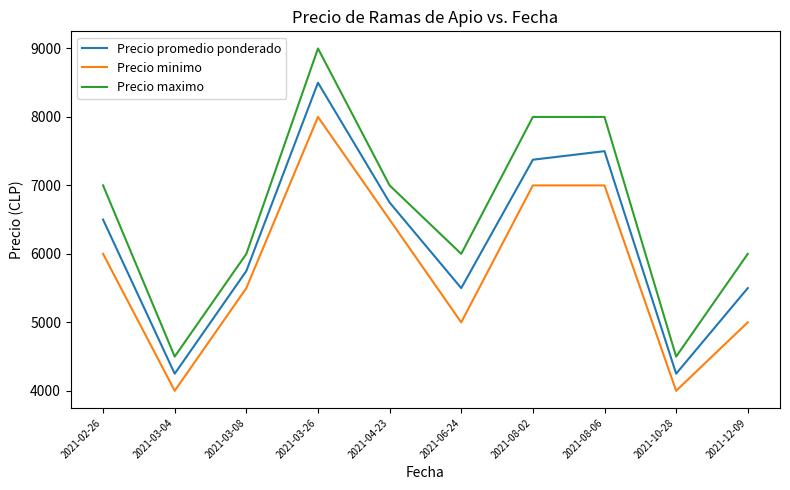

True or false: Precio promedio ponderado and Precio minimo intersect in this chart.

False